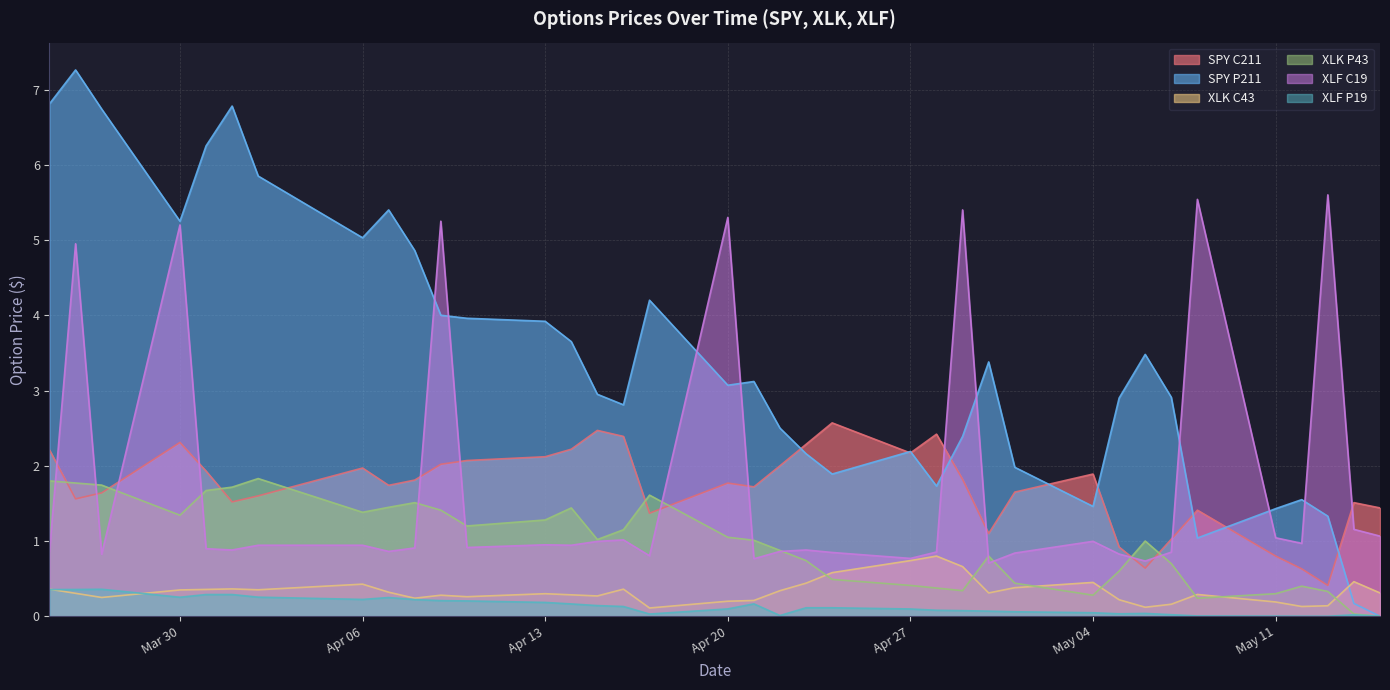

List the series in order of their peak value, lowest first.

XLF P19, XLK C43, XLK P43, SPY C211, XLF C19, SPY P211